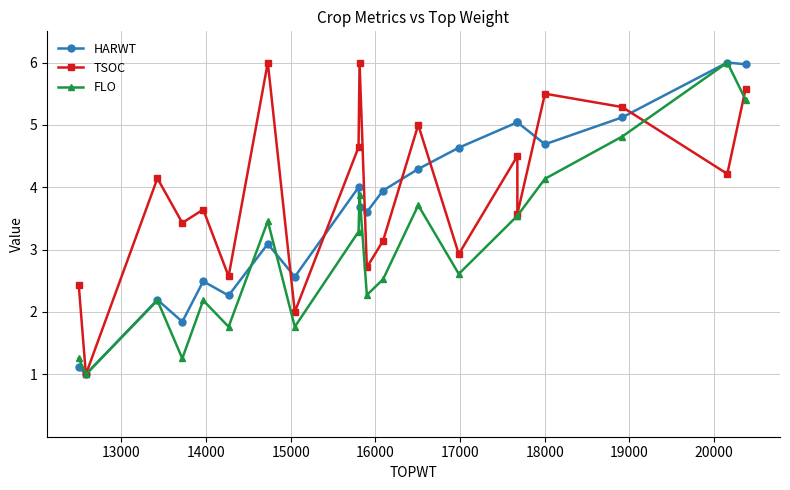

How many values in the HARWT series are below 3?

7